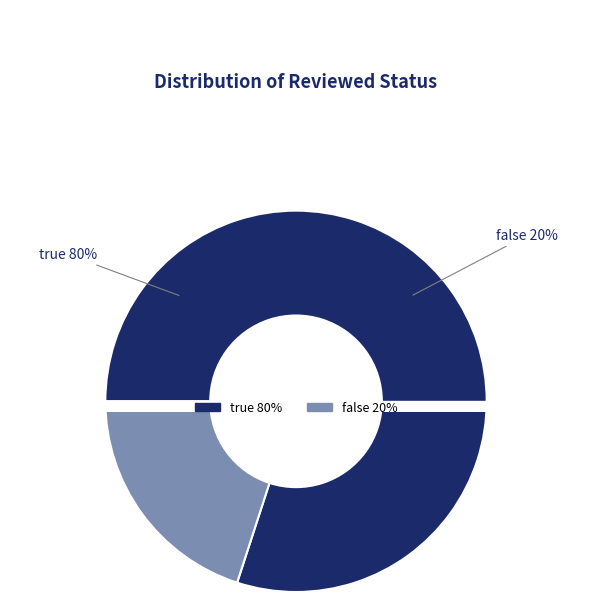

Which has a higher value, true or false?

true